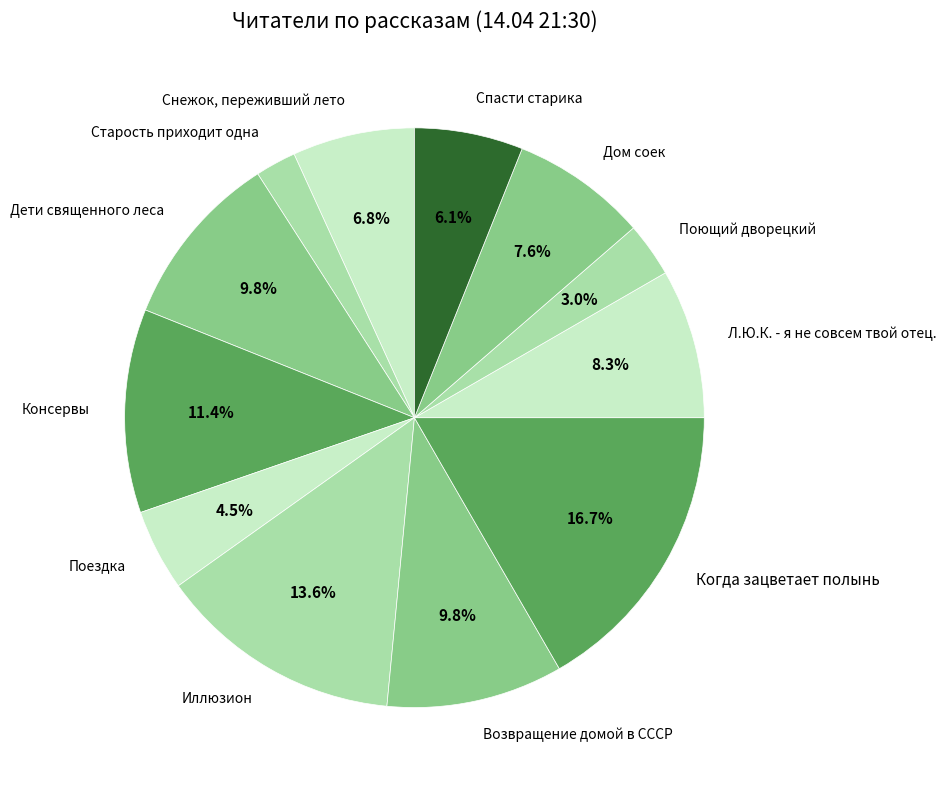

What portion of the pie excludes Дом соек?

92.4%